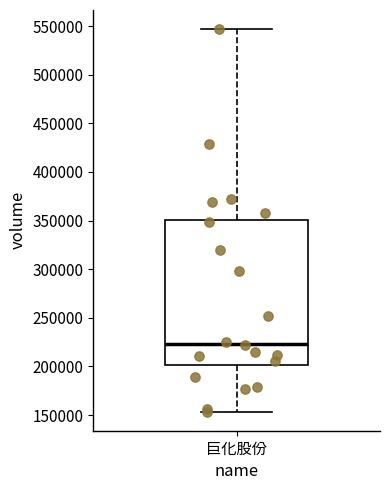

Where is the lower edge of the box for 巨化股份 on the y-axis? The values are not printed on the chart, so give them approximately, as read against the axis.

200000